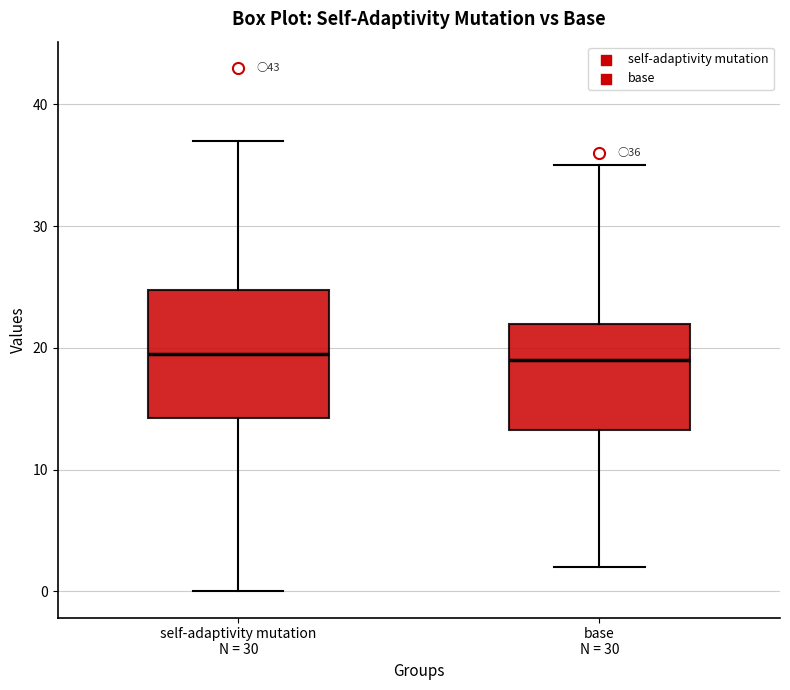

Which box is the tallest, from its lower edge to its upper edge?

self-adaptivity mutation N = 30